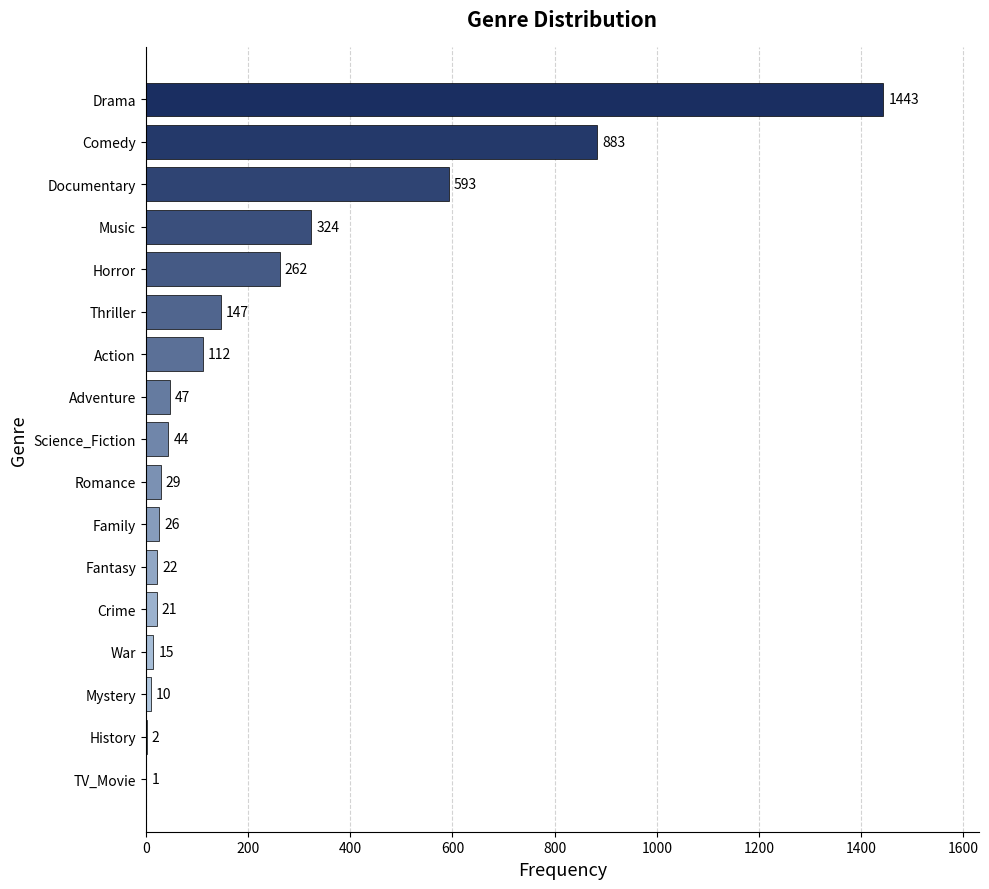

Are the bars grouped side by side (vs. stacked)?

No